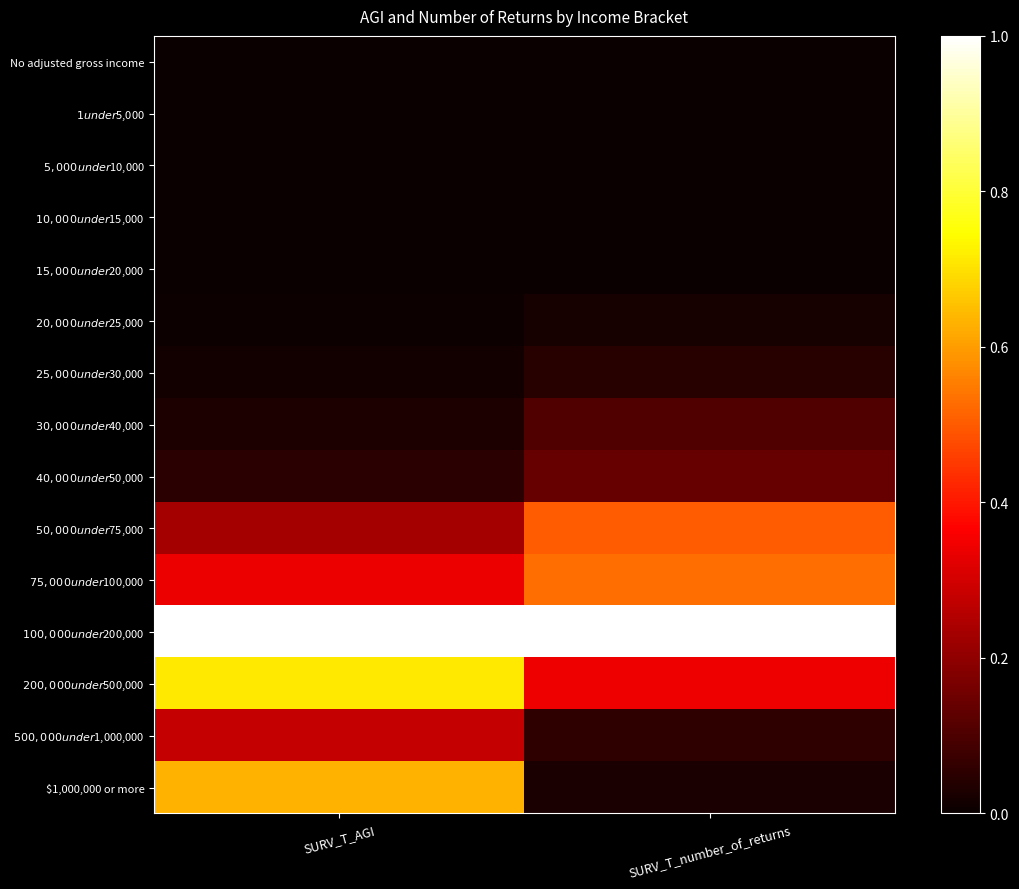

Between SURV_T_number_of_returns and SURV_T_AGI, which is larger?

SURV_T_number_of_returns